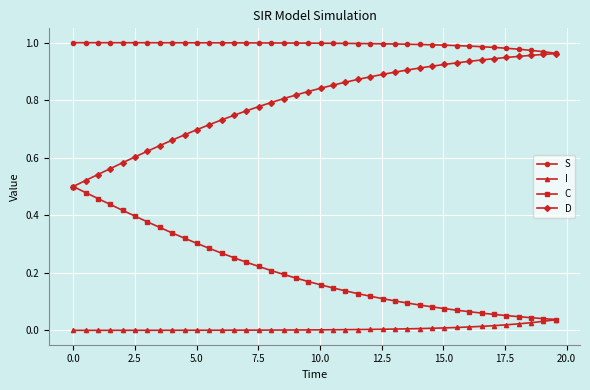

List the series in order of their overall mean, lowest first.

I, C, D, S